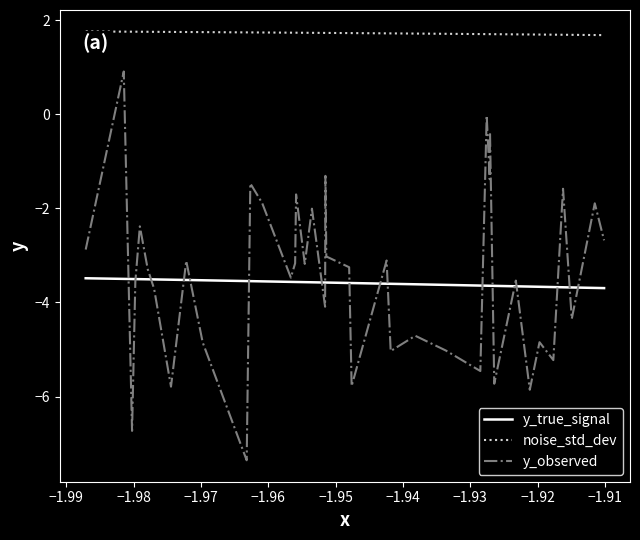

How many noise_std_dev values are between 1 and 2?

40